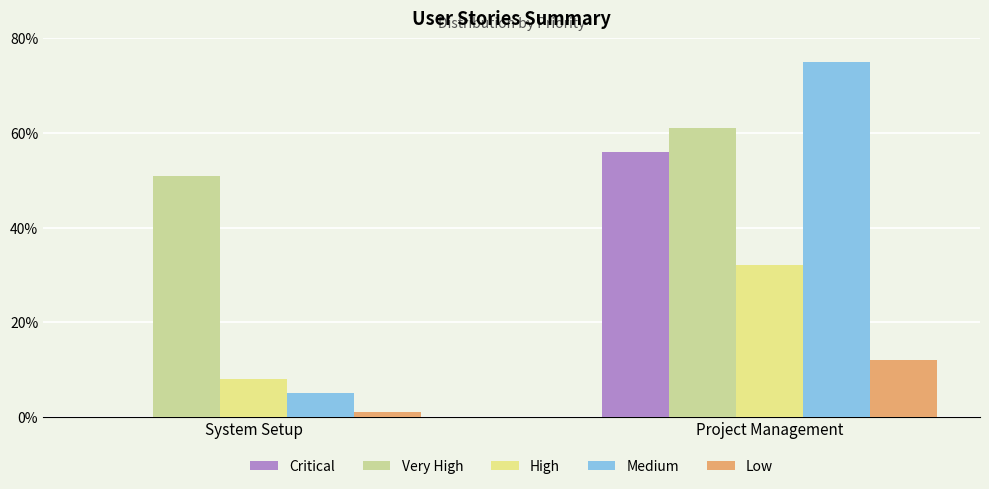

What is the sum of all Critical values?

56